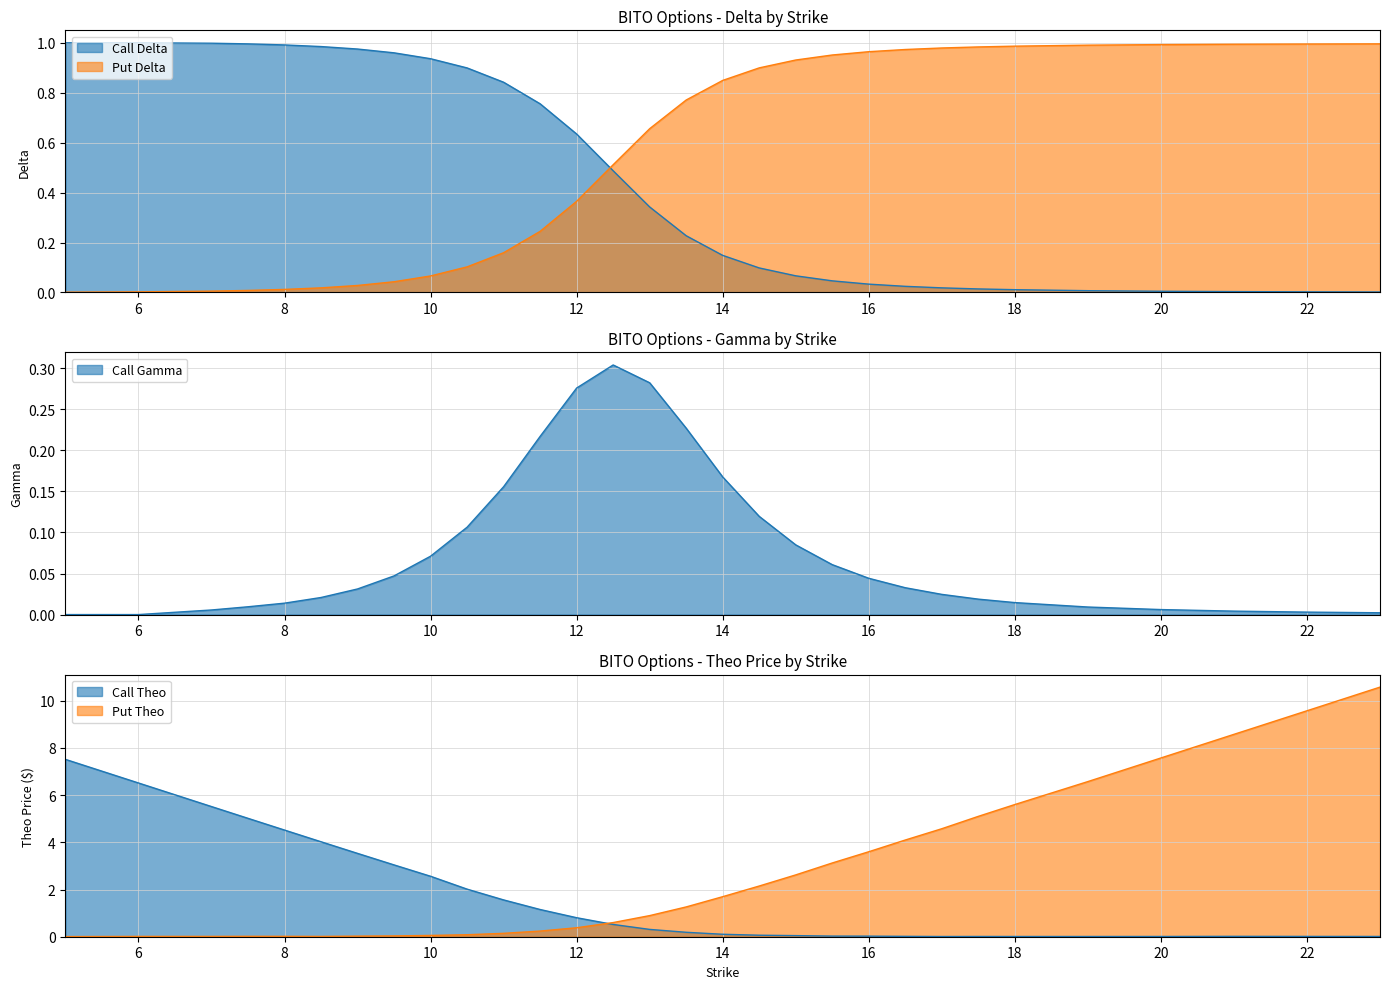

Where is Call Theo nearest to the value 3?

9.5